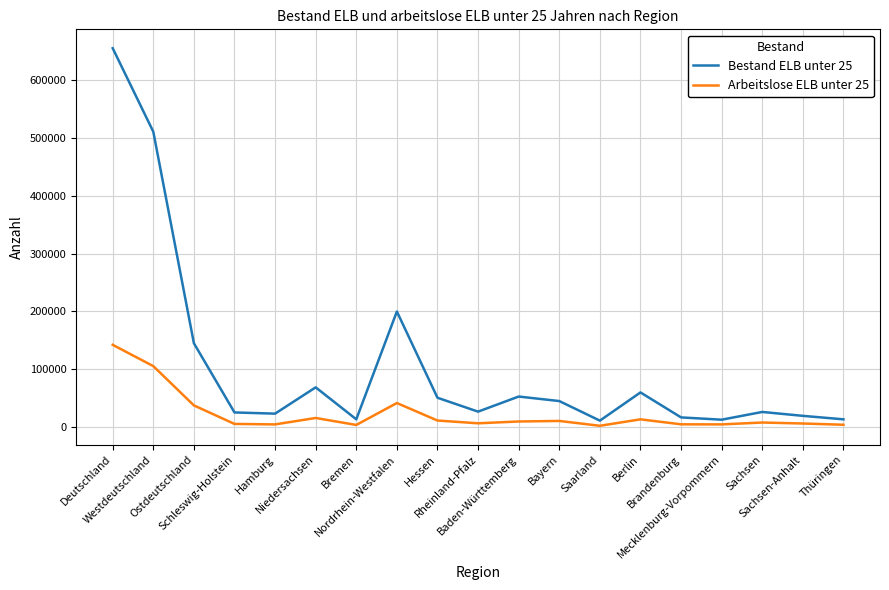

What is the highest value of the Arbeitslose ELB unter 25 series?

141810